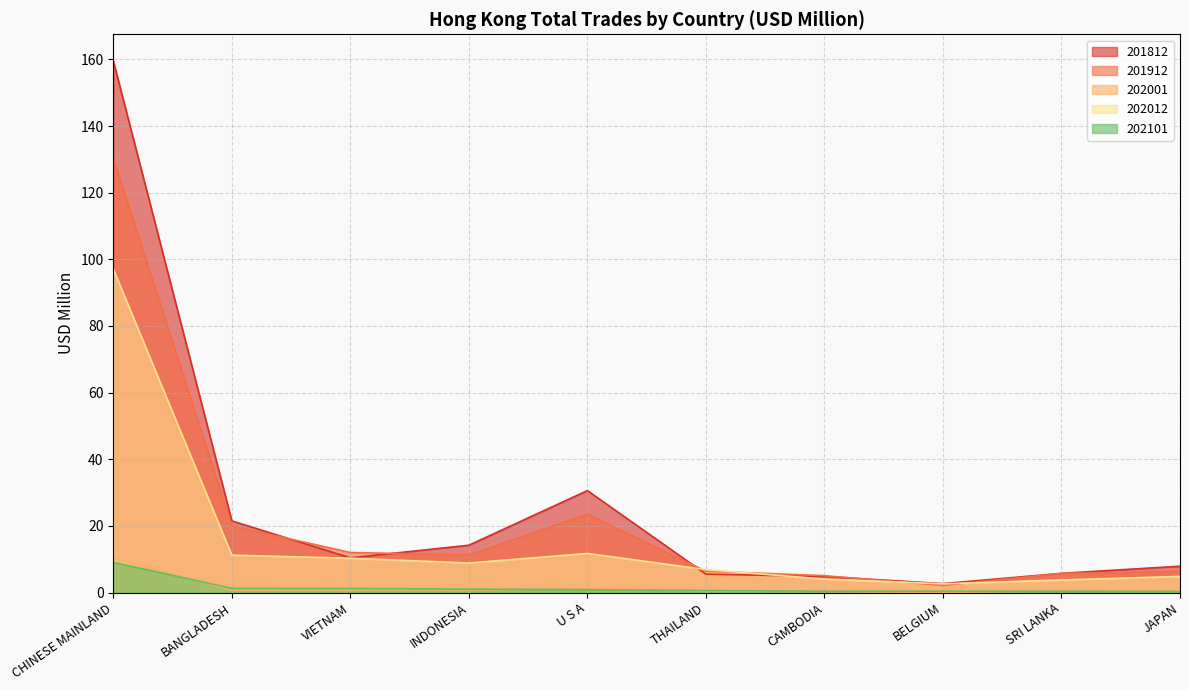

What is the average value of the 202001 series?

1.5